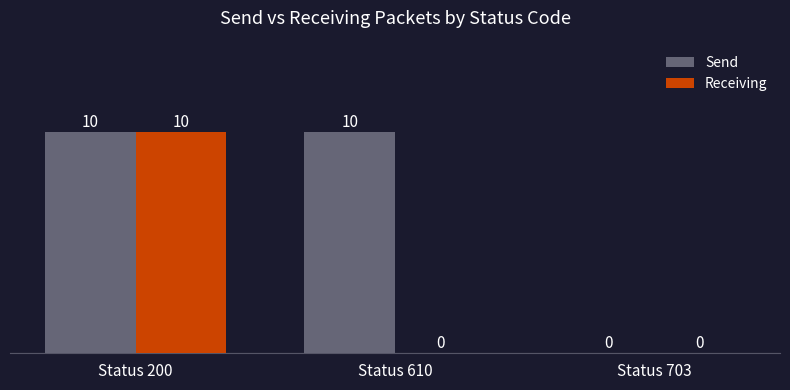

True or false: Receiving has a value of 10 at Status 200.

True